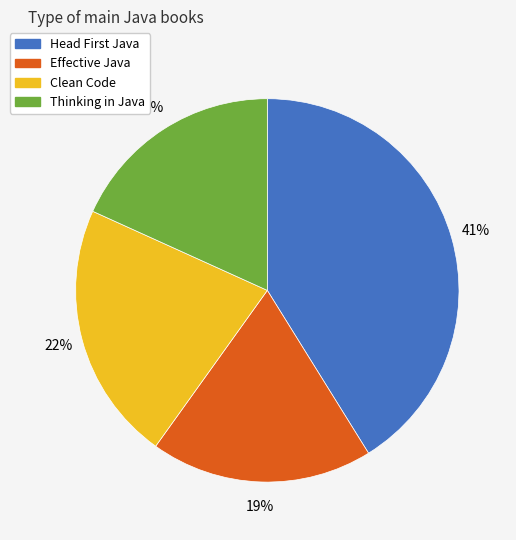

To the nearest percent, what percentage of the pie is Effective Java?

19%